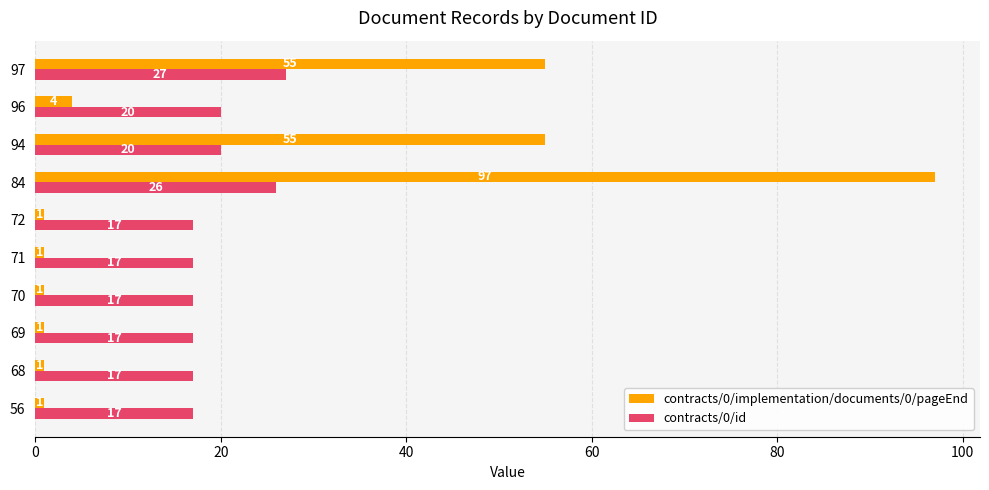

True or false: contracts/0/id has a value of 27 at 97.

True